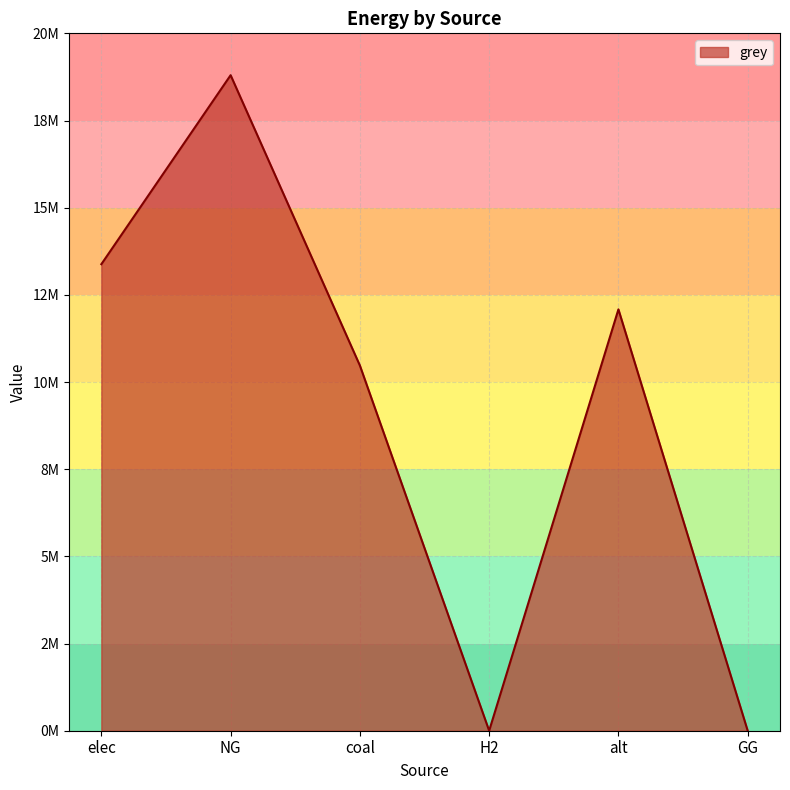

Does the chart have visible grid lines?

Yes